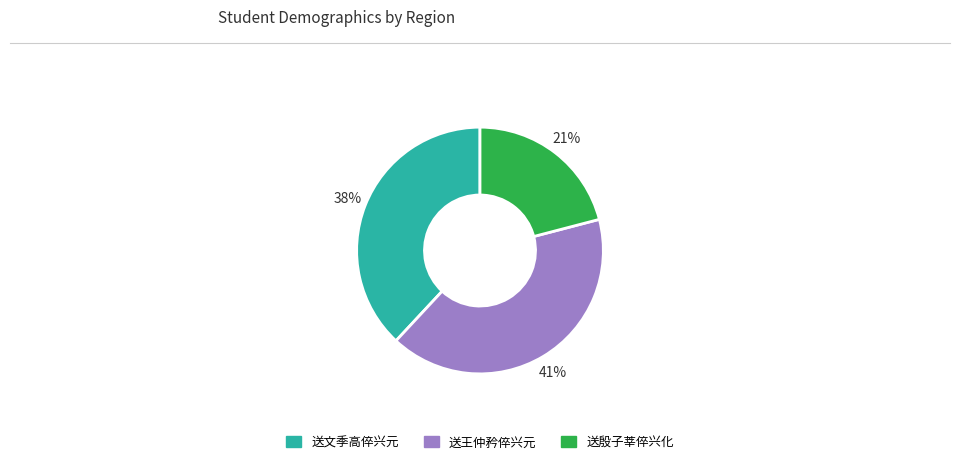

How many slices are in this pie chart?

3